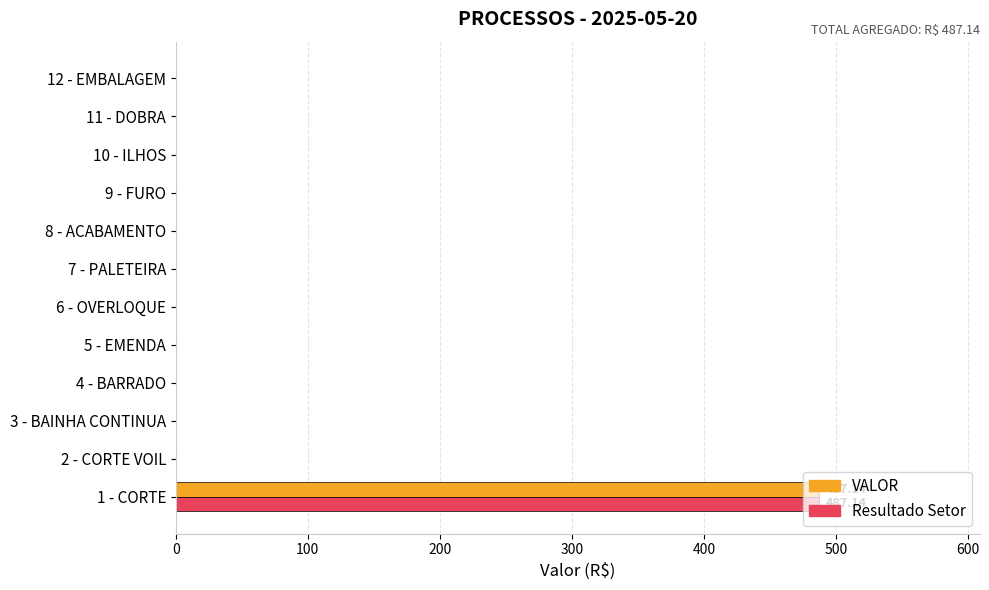

At which category is the sum across all series the highest?

1 - CORTE